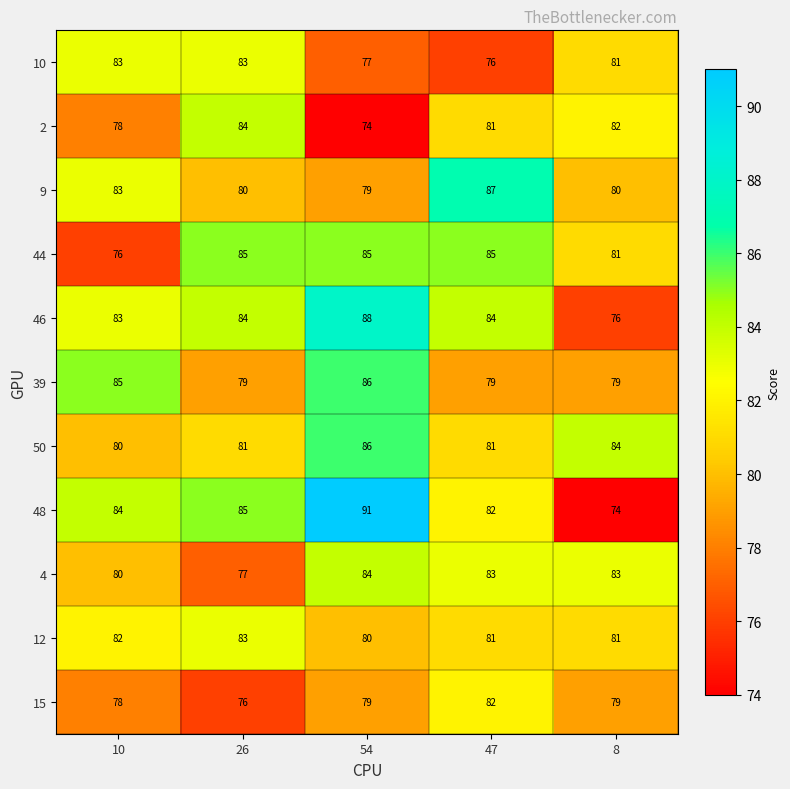

Is it true that 10 equals 77 at 54?

True